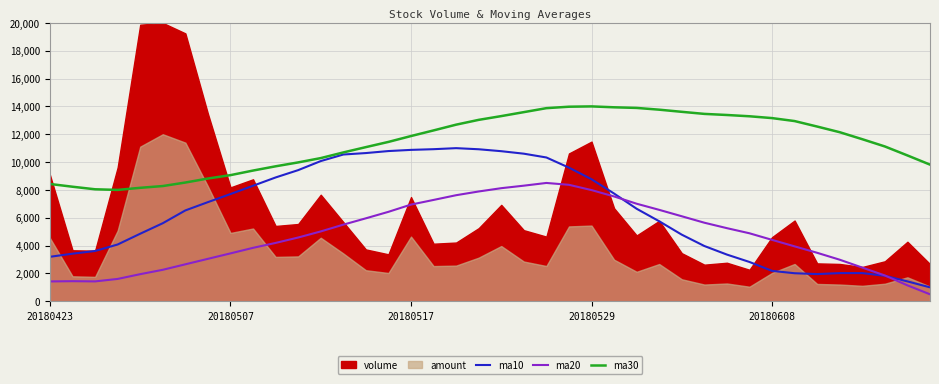

What is the average value of the ma20 series?

4737.4